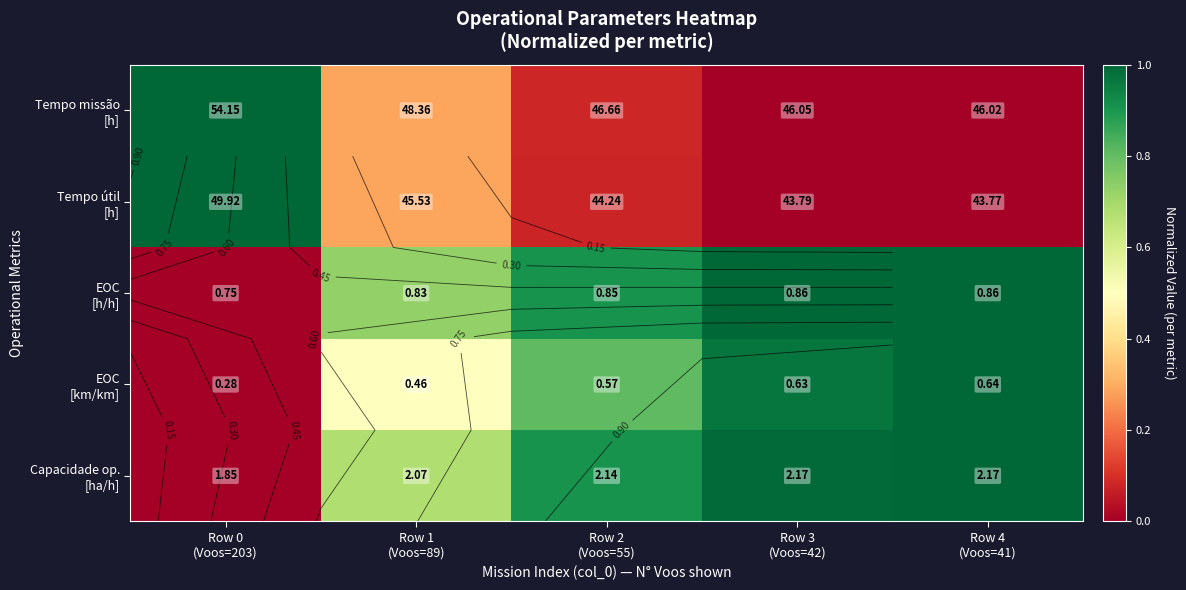

How many values in the Capacidade op. [ha/h] series exceed 0?

4